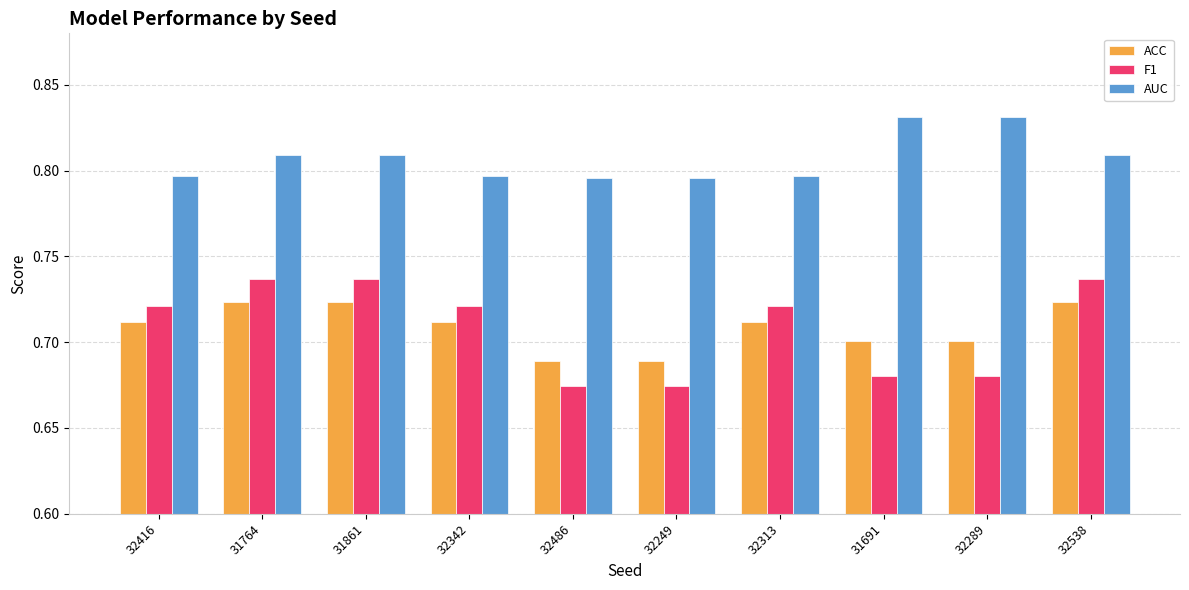

True or false: ACC has a value of 0.2 at 31691.

False